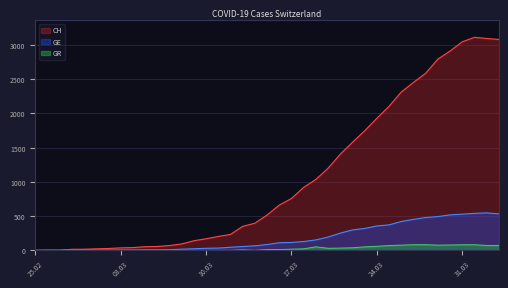

What are all the series names shown in the legend?

CH, GE, GR